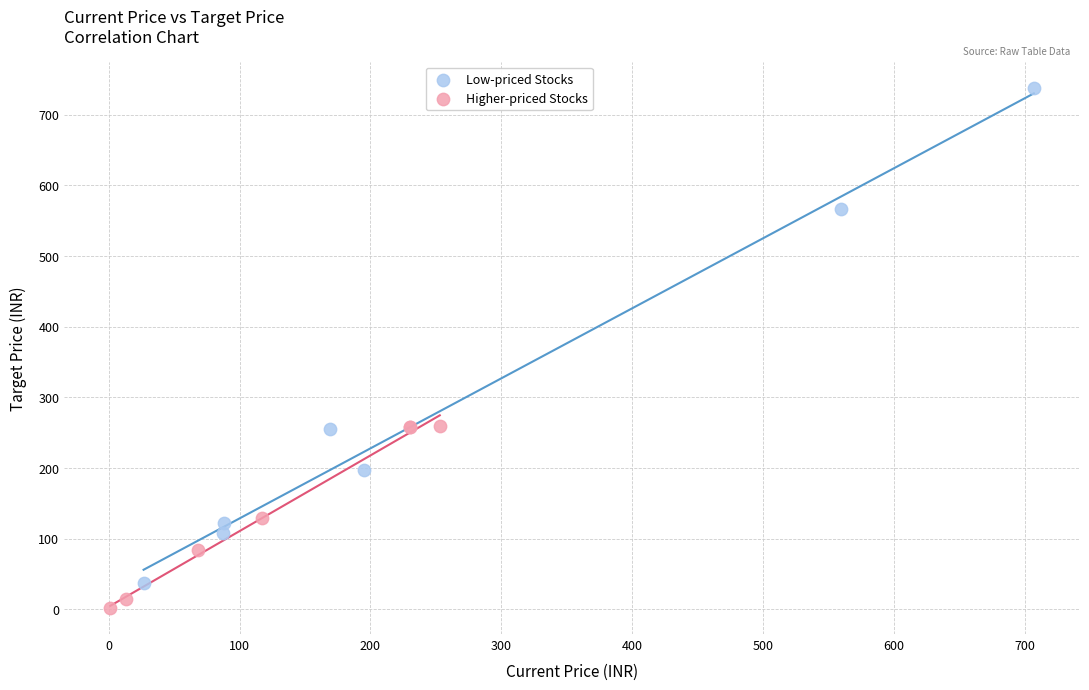

Which series reaches the maximum Y coordinate?

Low-priced Stocks